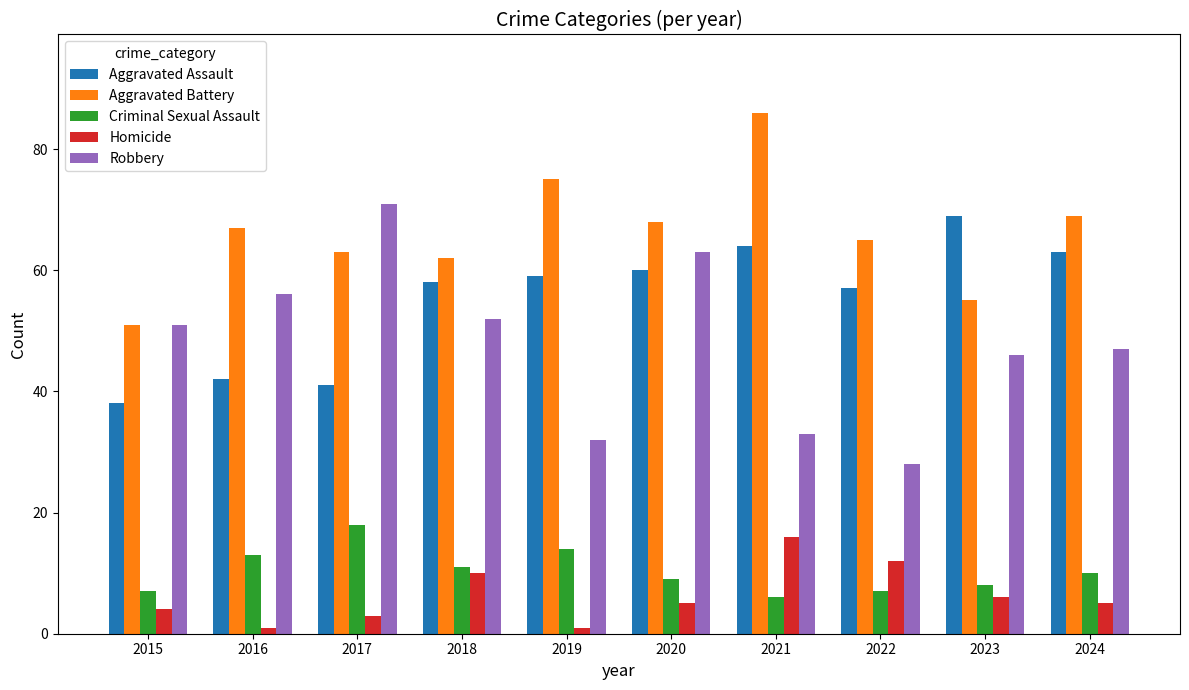

Are the bars grouped side by side (vs. stacked)?

Yes